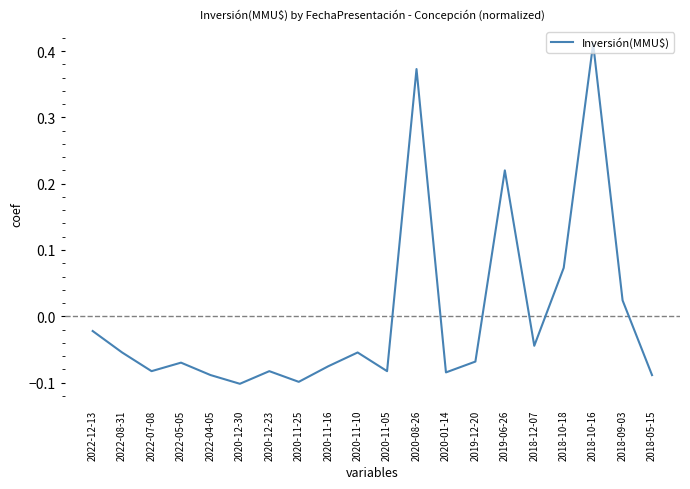

What is the difference between the maximum and minimum values?

0.5